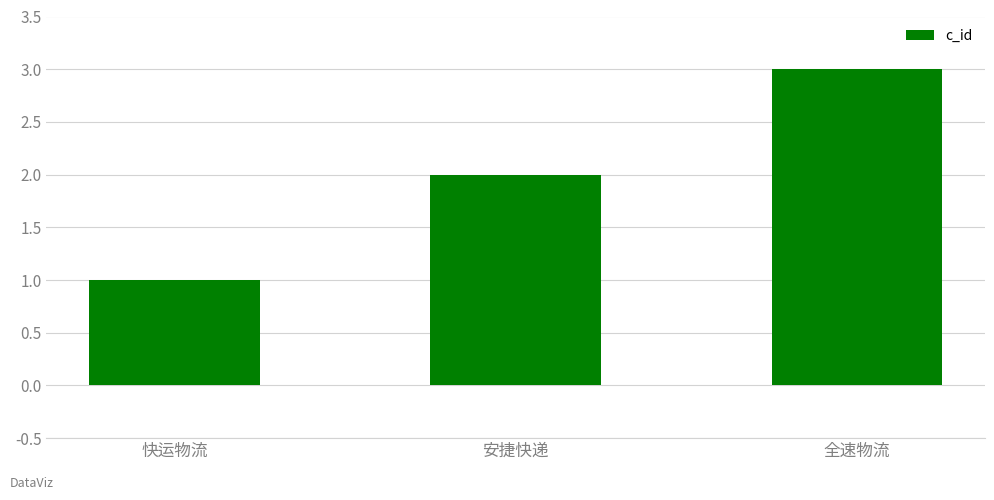

The value at 快运物流 is 0. True or false?

False